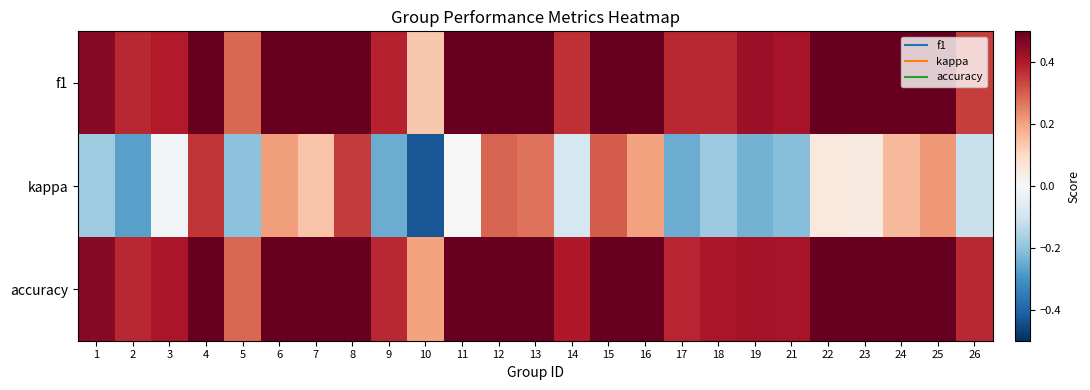

Reading right to left, extract all data points from this chart.

f1: 26=0.3	25=0.6	24=0.6	23=0.5	22=0.6	21=0.4	19=0.4	18=0.4	17=0.4	16=0.6	15=0.6	14=0.4	13=0.6	12=0.6	11=0.7	10=0.1	9=0.4	8=0.7	7=0.6	6=0.6	5=0.3	4=0.7	3=0.4	2=0.4	1=0.5
kappa: 26=-0.1	25=0.2	24=0.2	23=0.0	22=0.1	21=-0.2	19=-0.2	18=-0.2	17=-0.2	16=0.2	15=0.3	14=-0.1	13=0.3	12=0.3	11=0.0	10=-0.4	9=-0.2	8=0.4	7=0.1	6=0.2	5=-0.2	4=0.4	3=-0.0	2=-0.3	1=-0.2
accuracy: 26=0.4	25=0.6	24=0.6	23=0.5	22=0.5	21=0.4	19=0.4	18=0.4	17=0.4	16=0.6	15=0.6	14=0.4	13=0.6	12=0.6	11=0.5	10=0.2	9=0.4	8=0.7	7=0.6	6=0.6	5=0.3	4=0.7	3=0.4	2=0.4	1=0.5